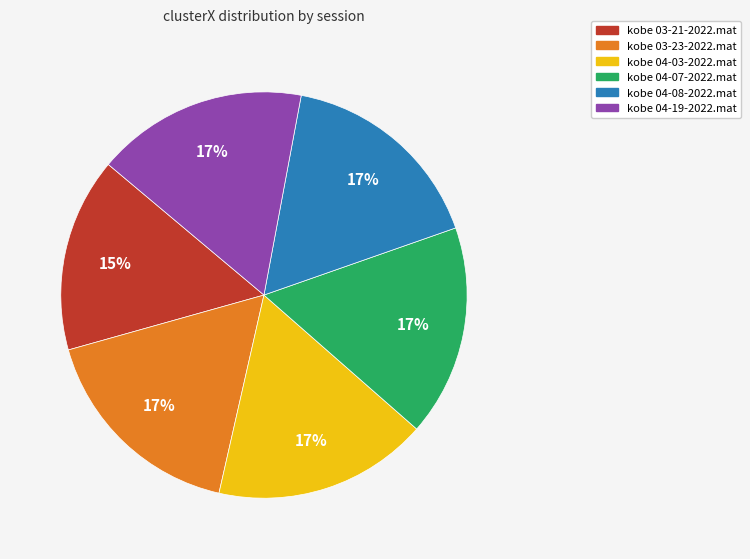

Is it true that kobe 04-07-2022.mat is 17% of the pie?

True